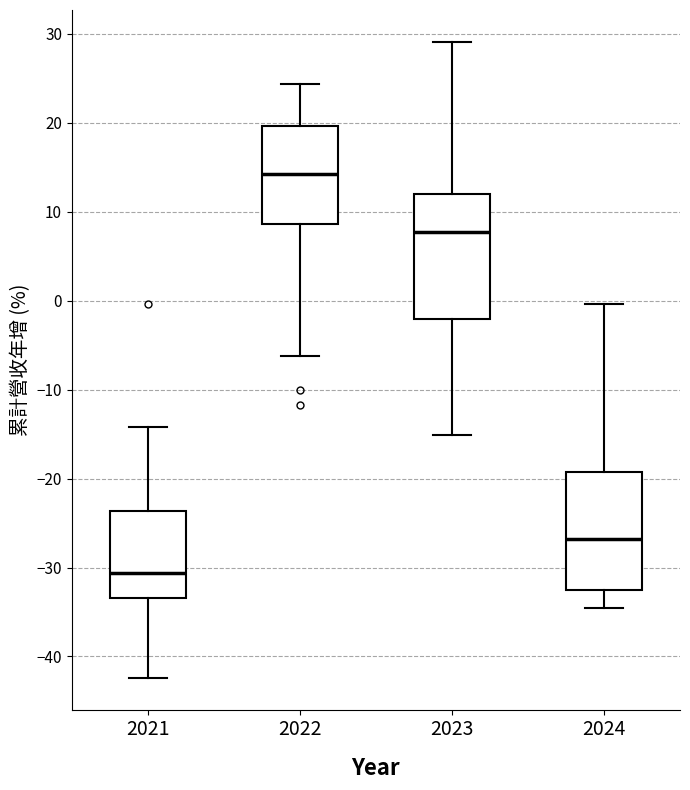

Reading left to right, read every box against the y-axis: the position of its median line, the range the box covers, and the ends of its whiskers. The values are not printed on the chart, so give them approximately, as read against the axis.

2021: median -31, box -33 to -24, whiskers -42 to -14
2022: median 14, box 9 to 20, whiskers -6 to 24
2023: median 8, box -2 to 12, whiskers -15 to 29
2024: median -27, box -32 to -19, whiskers -35 to 0